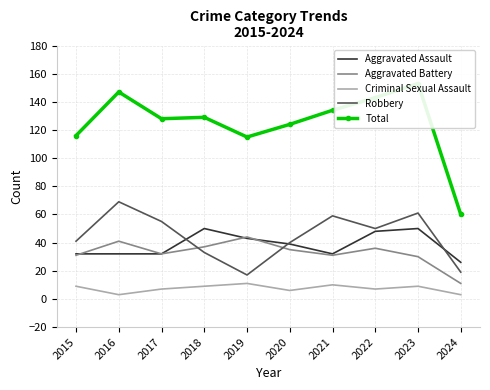

In Aggravated Battery, how many points are lower than both neighbors (excluding endpoints)?

2